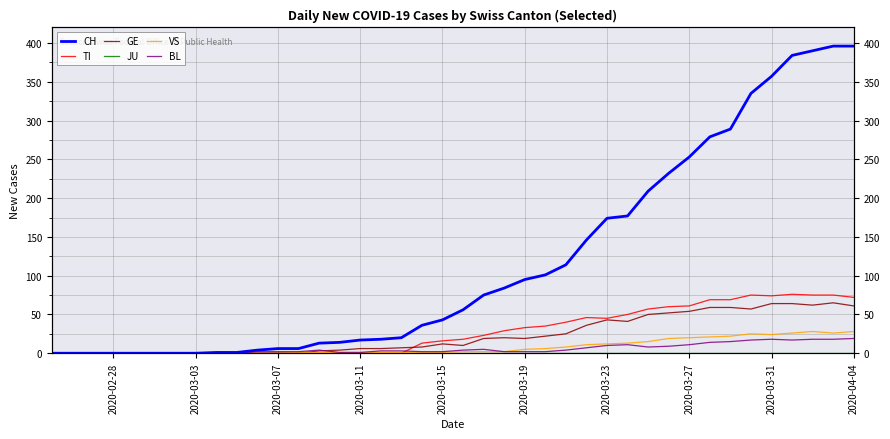

Reading left to right, transcribe all the data shown in this chart.

CH: 0	0	0	0	0	0	0	0	1	1	4	6	6	13	14	17	18	20	36	43	56	75	84	95	101	114	146	174	177	209	232	253	279	289	335	357	384	390	396	396
TI: 0	0	0	0	0	0	0	0	0	0	0	0	0	0	0	0	0	0	13	16	18	23	29	33	35	40	46	45	50	57	60	61	69	69	75	74	76	75	75	72
GE: 0	0	0	0	0	0	0	0	0	0	0	0	0	3	4	6	6	7	8	12	10	19	20	19	22	25	36	43	41	50	52	54	59	59	57	64	64	62	65	61
JU: 0	0	0	0	0	0	0	0	0	0	0	0	0	0	0	0	0	0	0	0	0	0	0	0	0	0	0	0	0	0	0	0	0	0	0	0	0	0	0	0
VS: 0	0	0	0	0	0	0	0	0	0	0	0	1	1	1	1	1	1	1	1	2	2	2	5	6	8	11	12	13	15	19	20	21	22	25	24	26	28	26	28
BL: 0	0	0	0	0	0	0	0	0	0	2	2	2	4	1	1	3	3	2	2	4	5	2	2	2	4	7	10	11	8	9	11	14	15	17	18	17	18	18	19